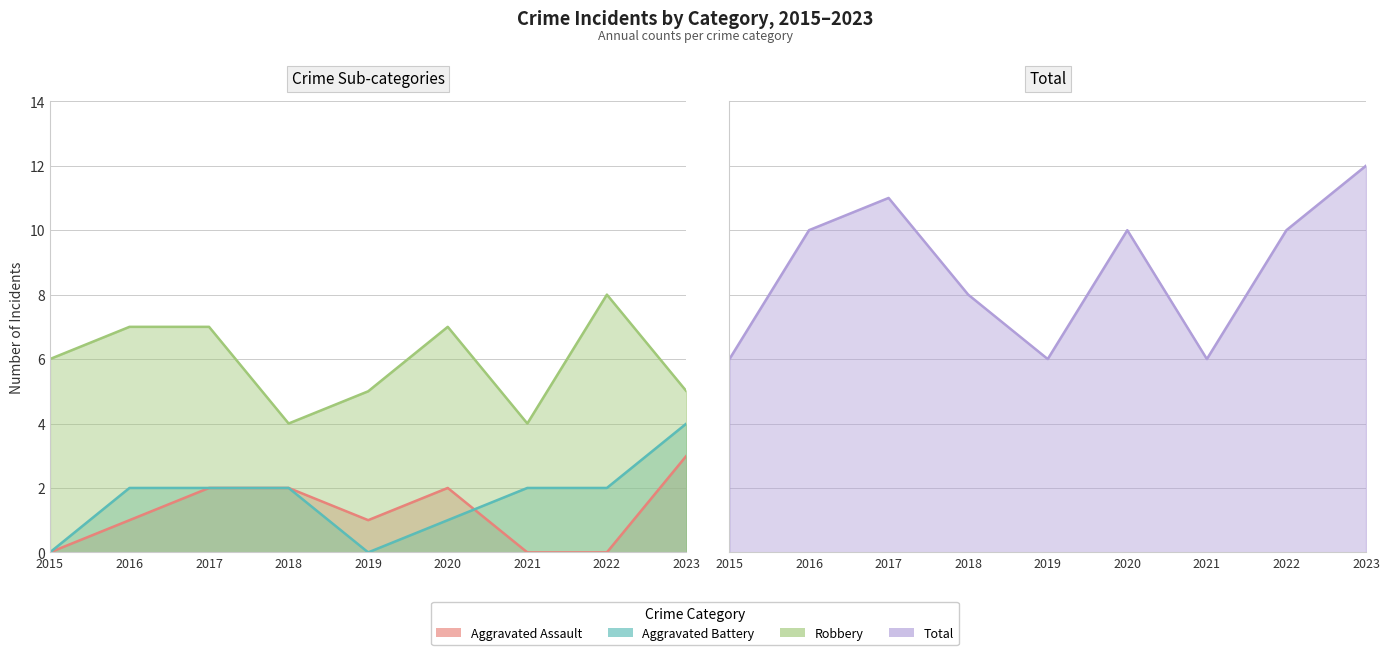

What is the value of the Total point at the 4th from the left?

8